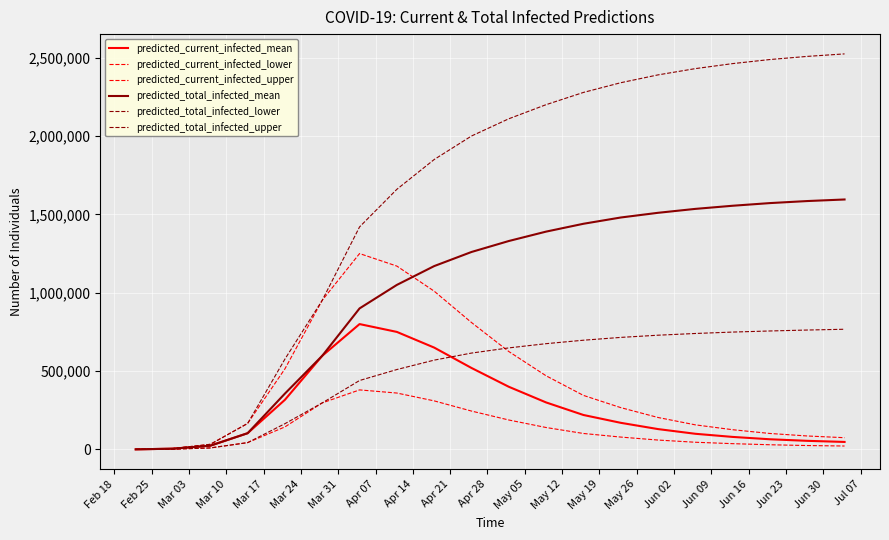

How many distinct data groups are displayed?

6